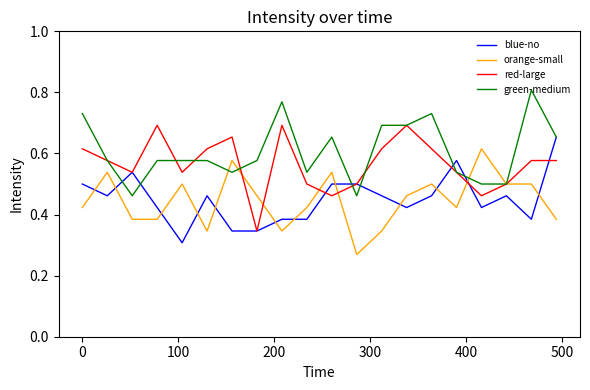

At how many categories does at least one series exceed 0?

20